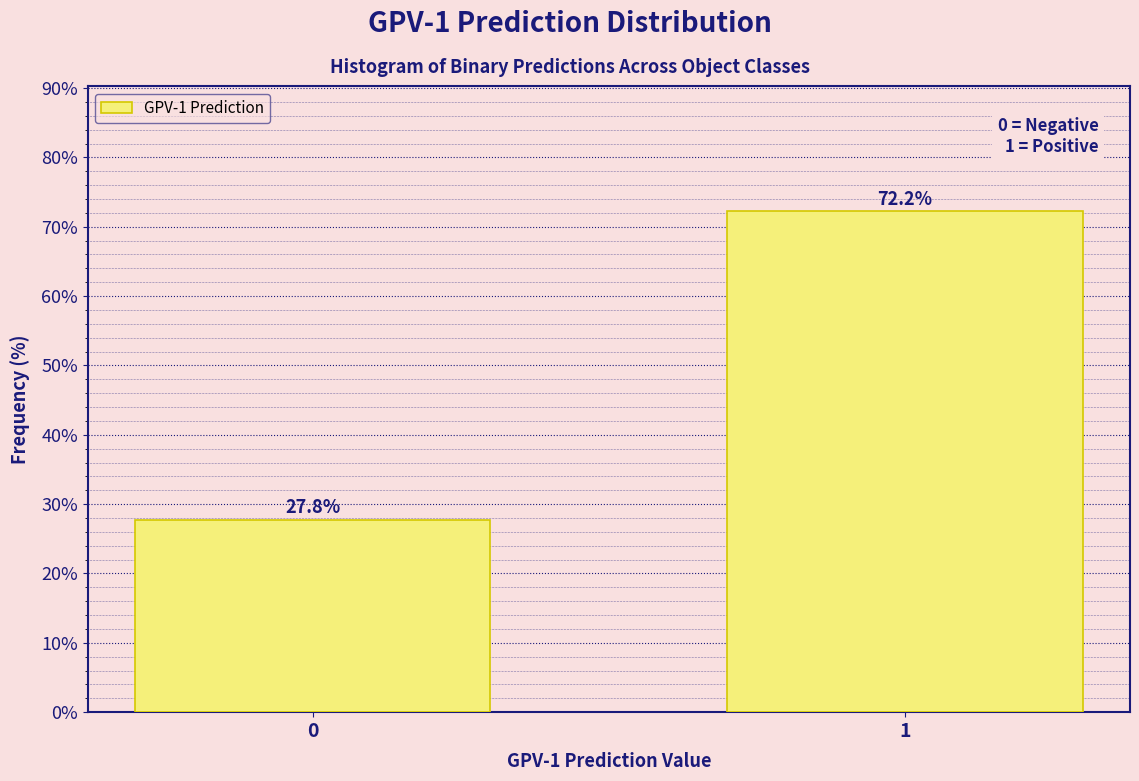

Reading left to right, list all the values displayed in this chart.

27.8	72.2